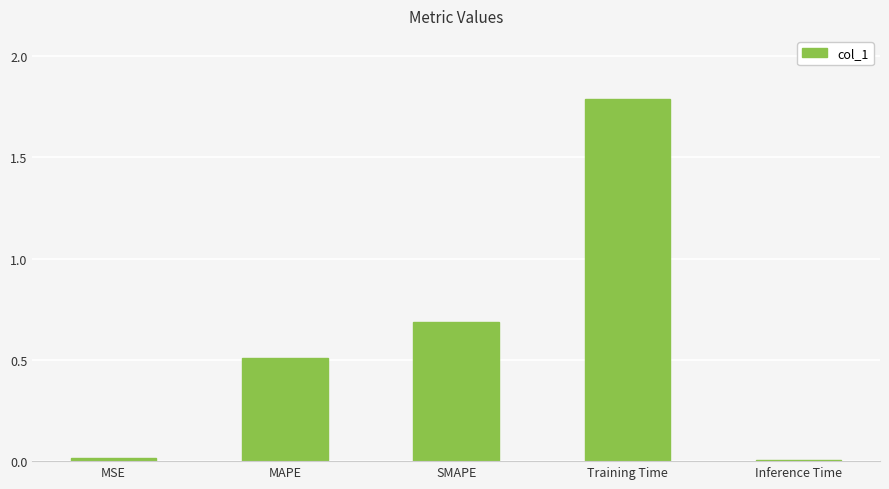

What is the value of the 2nd bar from the left?

0.5